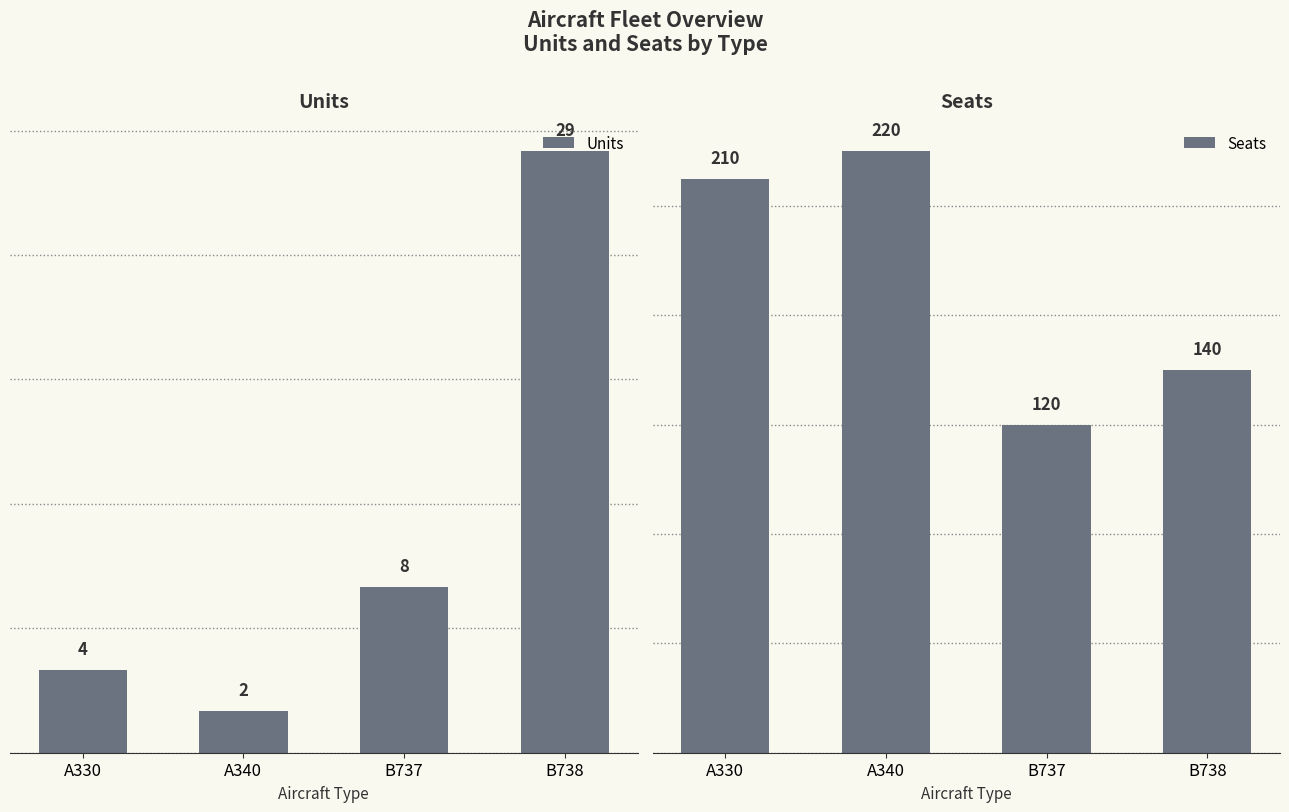

Between A340 and A330, which is larger?

A330